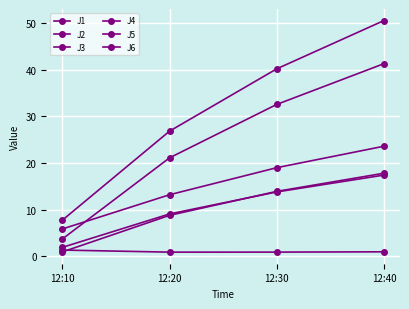

True or false: J4 and J5 cross at least once.

False